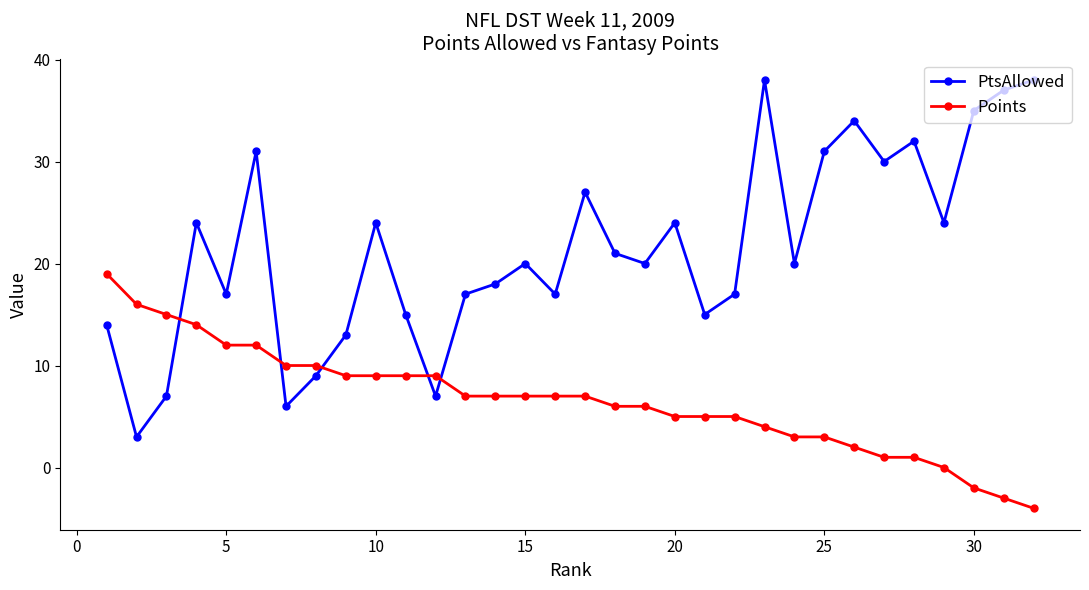

Rank the series by their maximum value, from highest to lowest.

PtsAllowed, Points